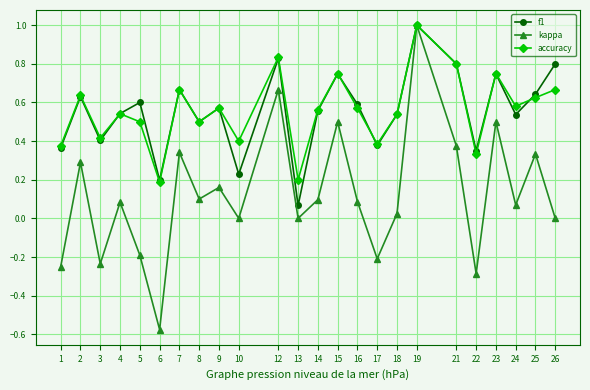

At which category is the sum across all series the highest?

19